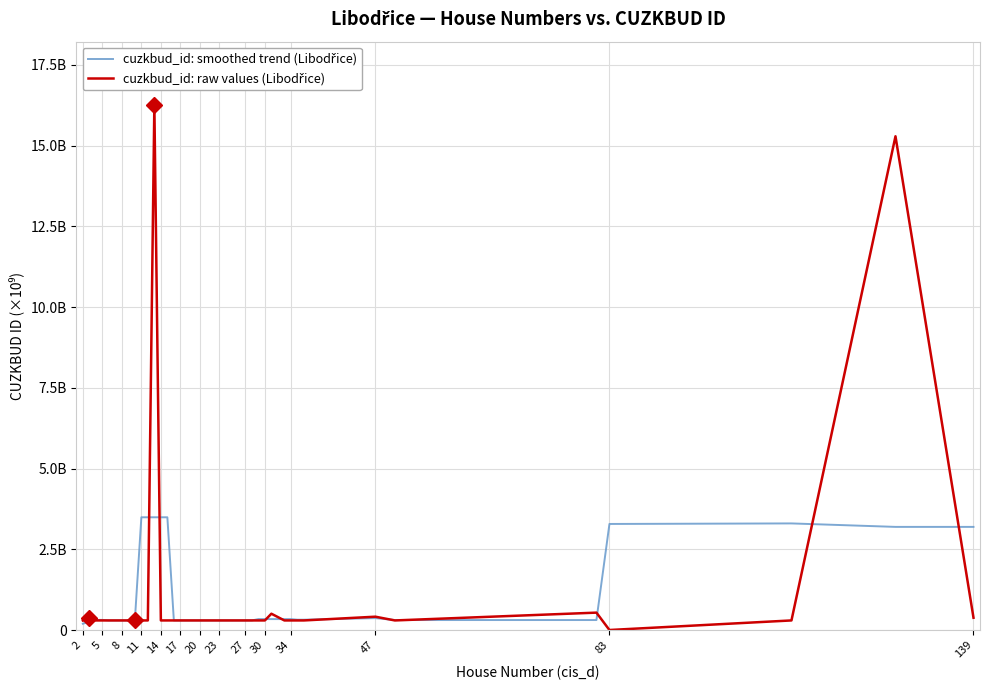

What is the maximum value for cuzkbud_id: raw values (Libodřice)?

16.3